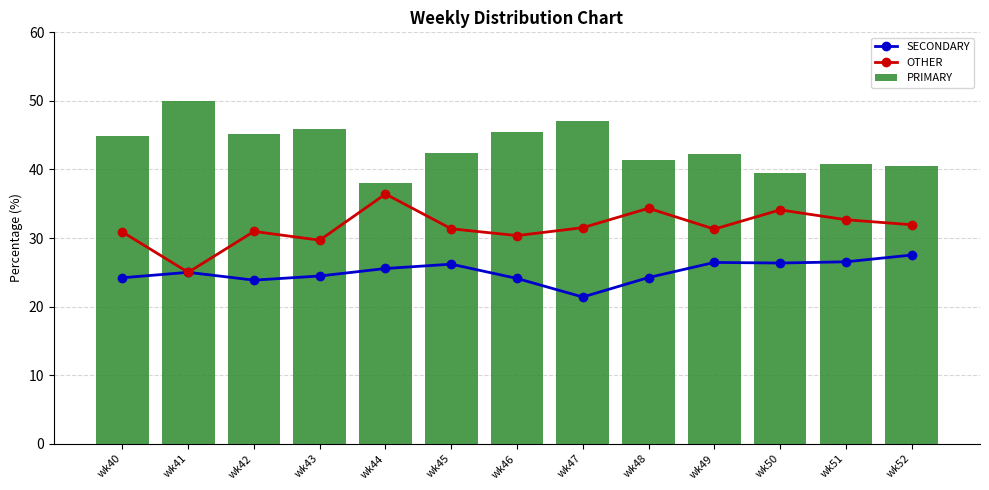

Between wk51 and wk41, which is larger?

wk51